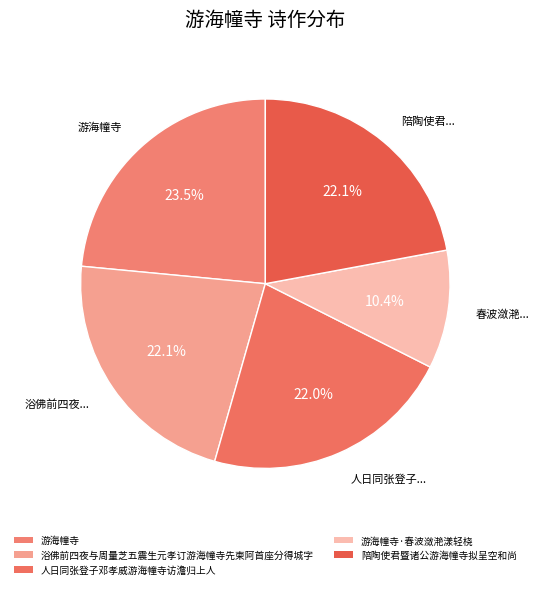

How many slices are in this pie chart?

5